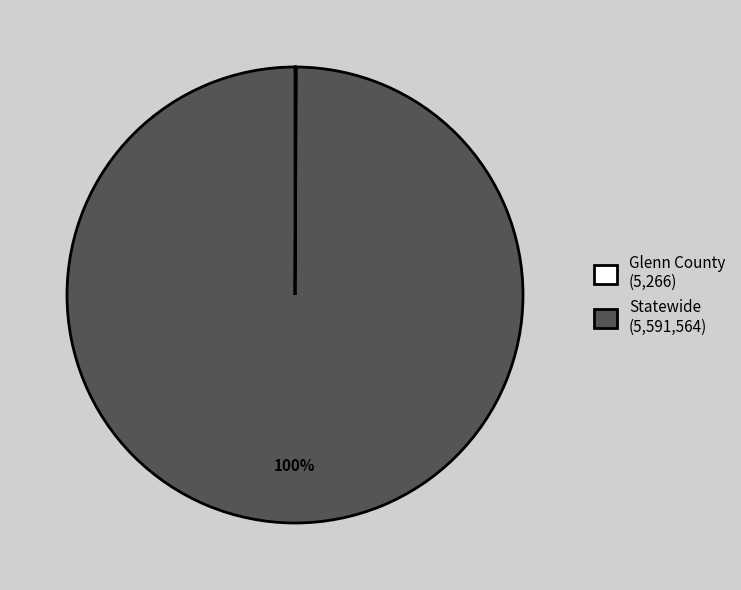

Does Statewide represent more than half of the total?

Yes